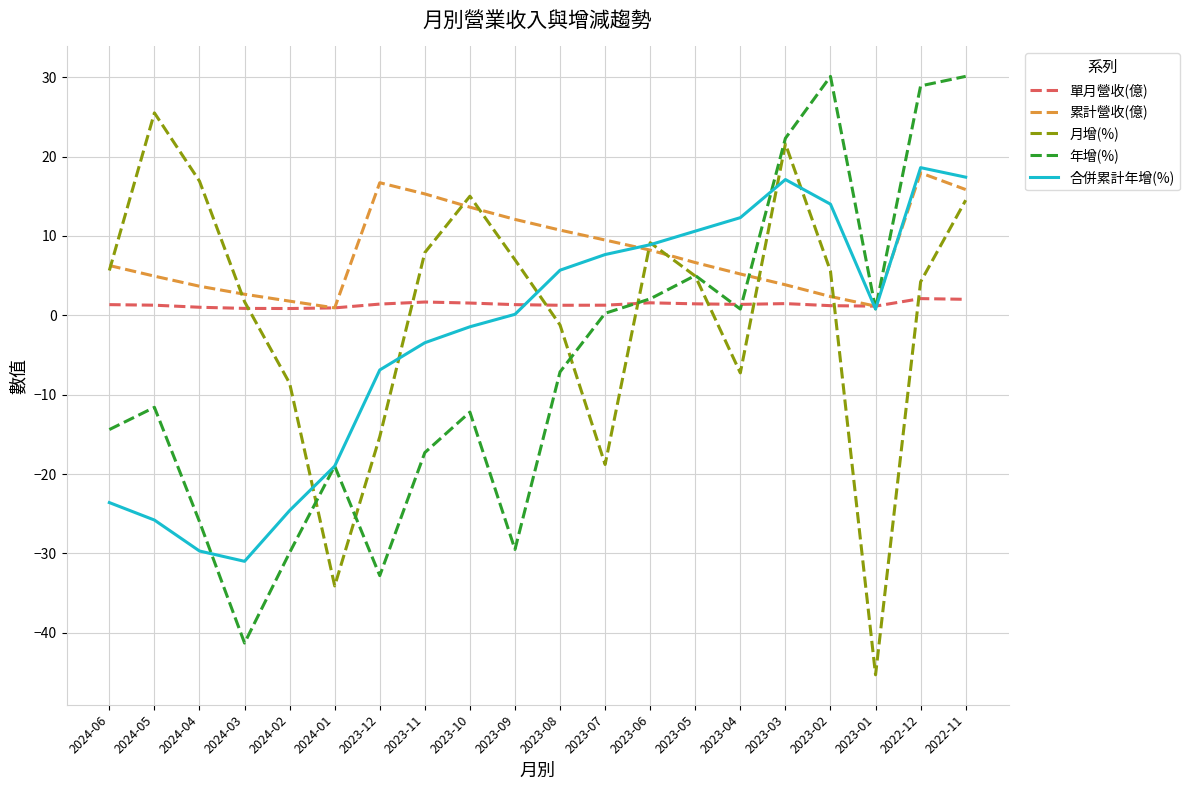

What is the difference between the highest and lowest values at 2022-11?

28.1